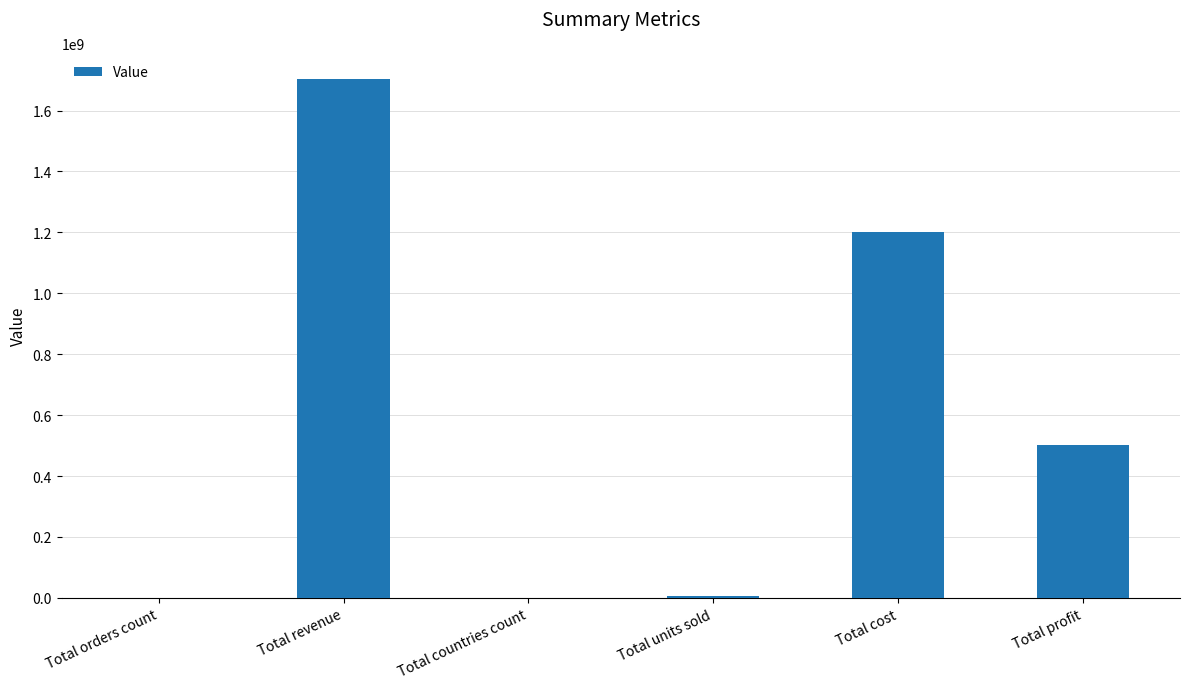

What is the change in value from Total cost to Total profit?

-700898380.5